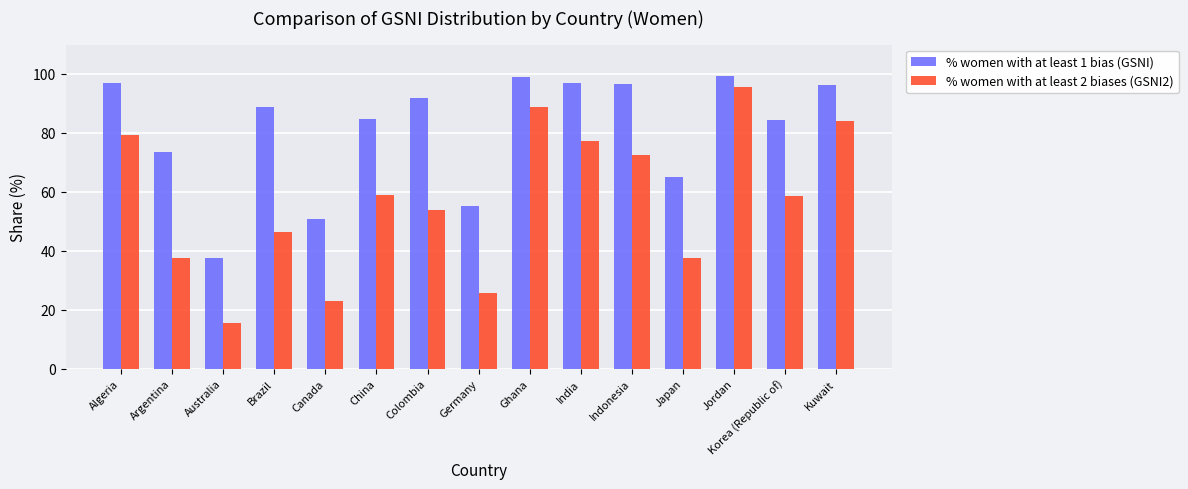

Where does the % women with at least 1 bias (GSNI) series first go above 88?

Algeria